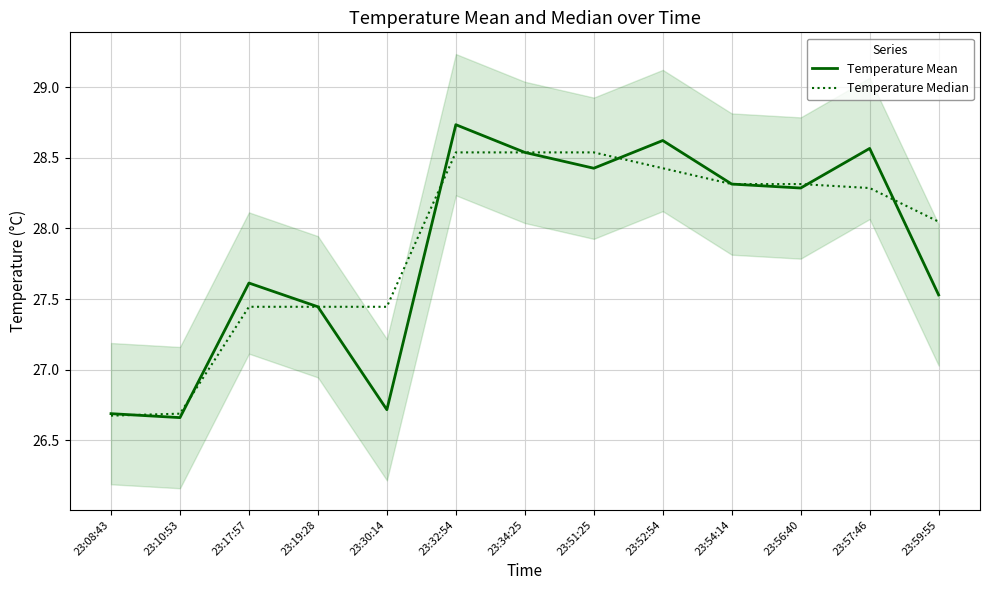

At how many categories does at least one series exceed 27?

11